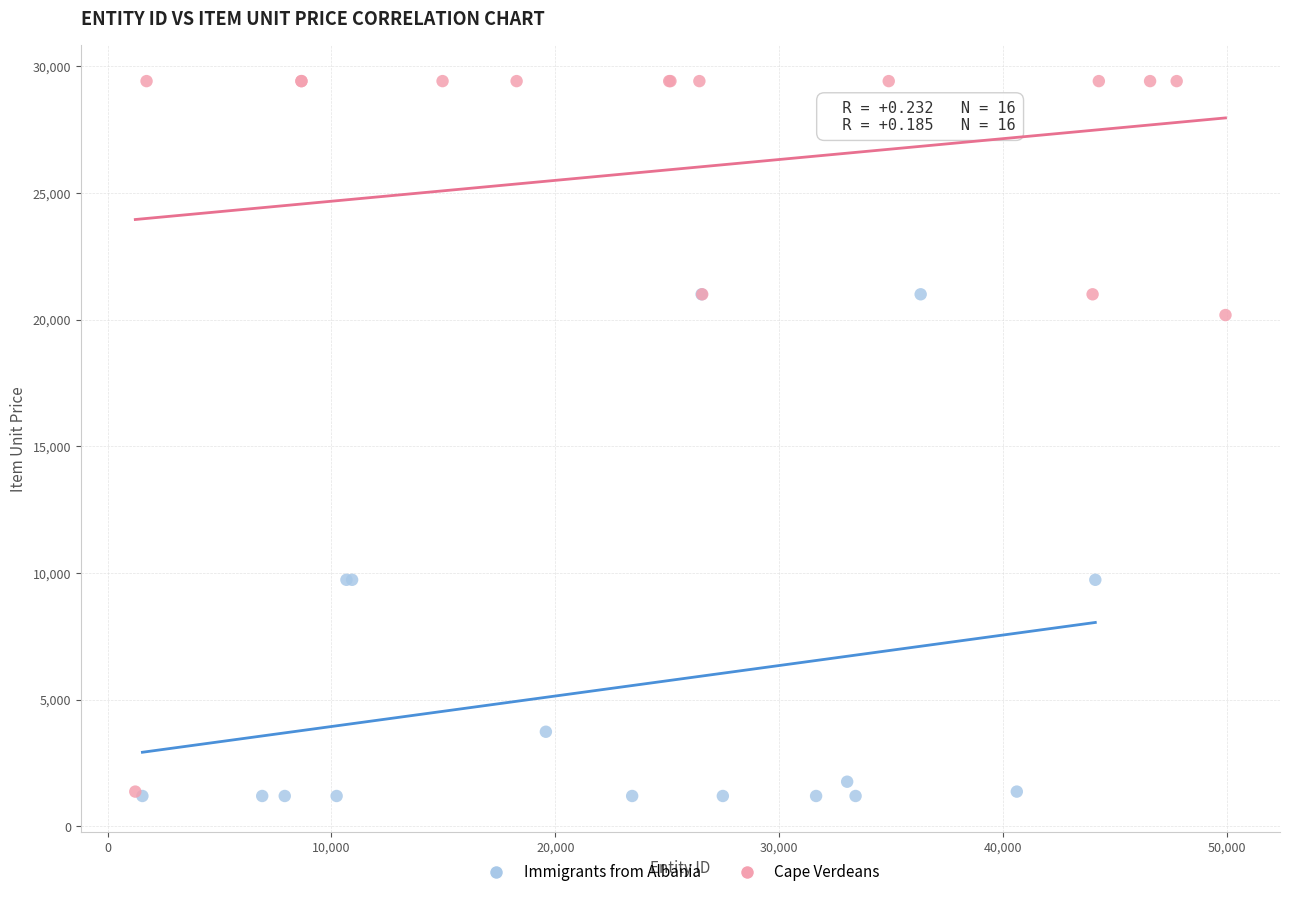

Which series has the widest spread of Y values?

Cape Verdeans